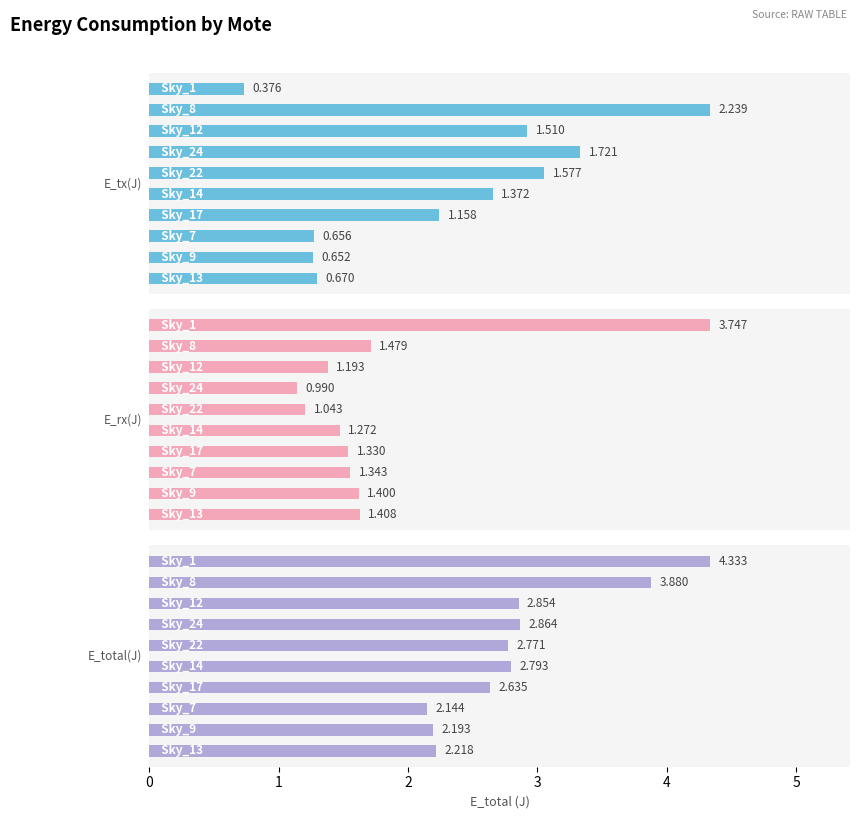

Is the value of E_tx(J) at 9 greater than the value of E_total(J) at 2.0?

No